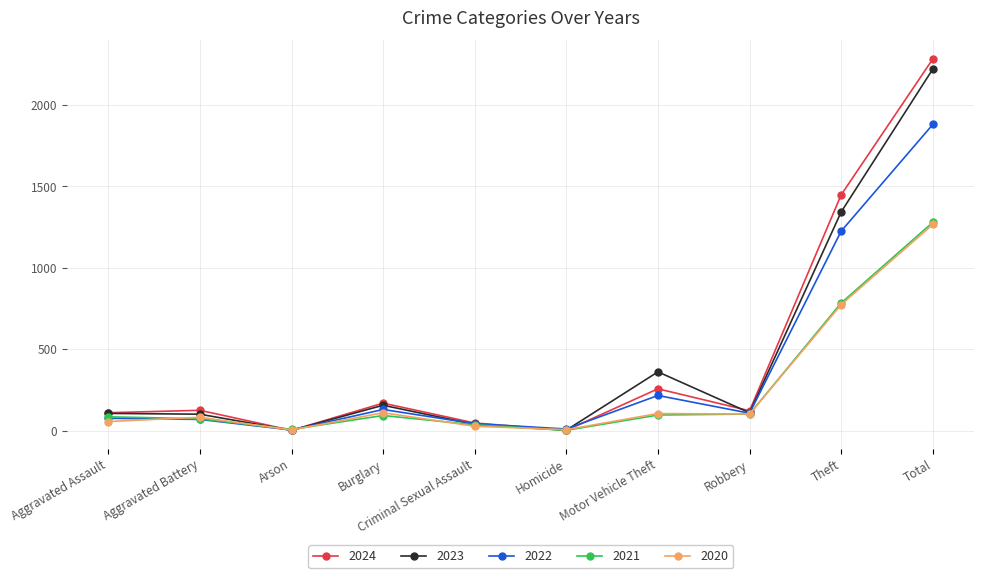

What is the total value across all series at Total?

8927